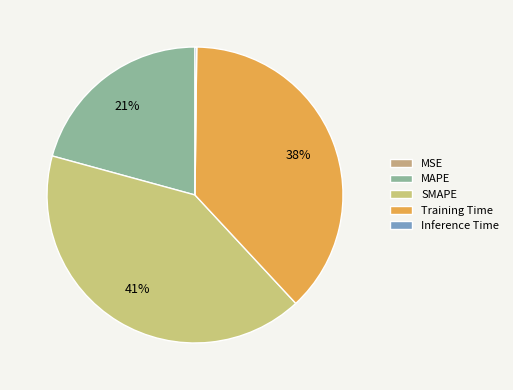

What is the total percentage of MSE and Inference Time?

0.2%